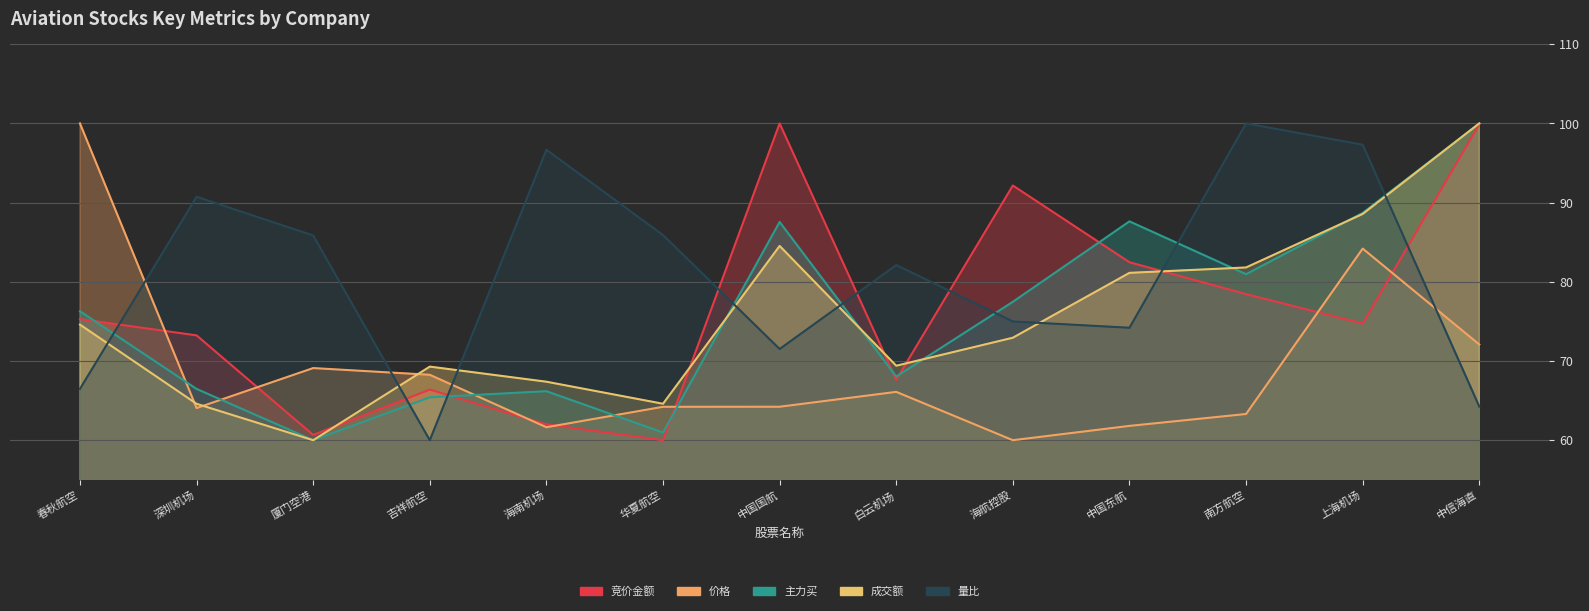

At which category is the sum across all series the highest?

中信海直